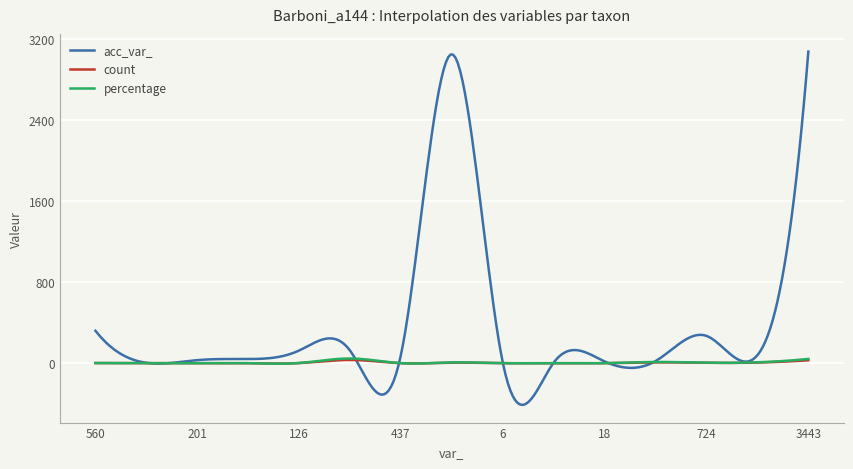

Does the chart display data point markers on the line(s)?

No